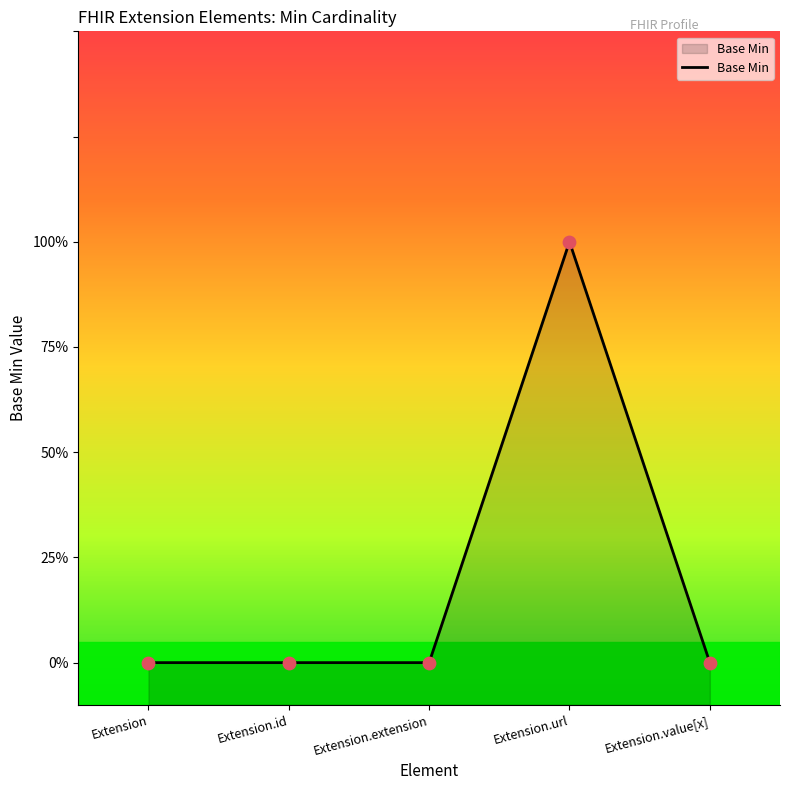

Between Extension.id and Extension.value[x], which is larger?

Extension.id